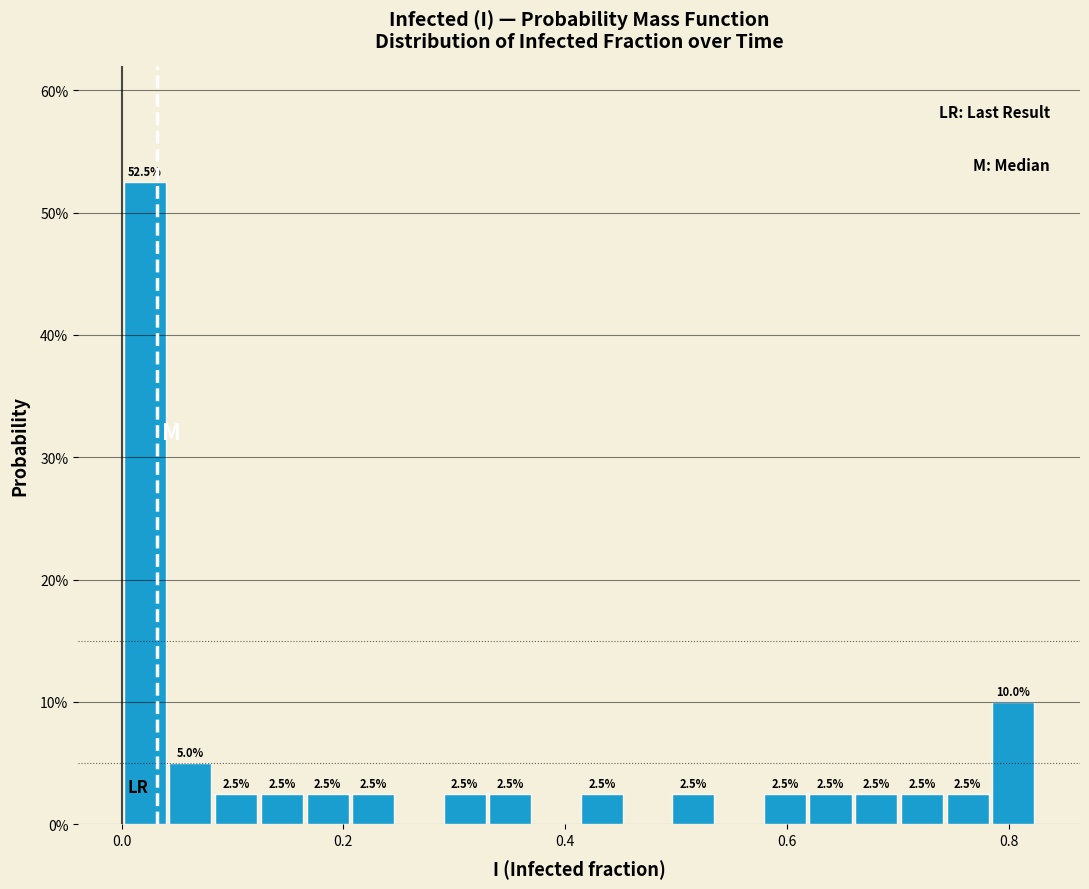

Read against the x-axis, roughly where is the centre of the tallest bar?

0.02